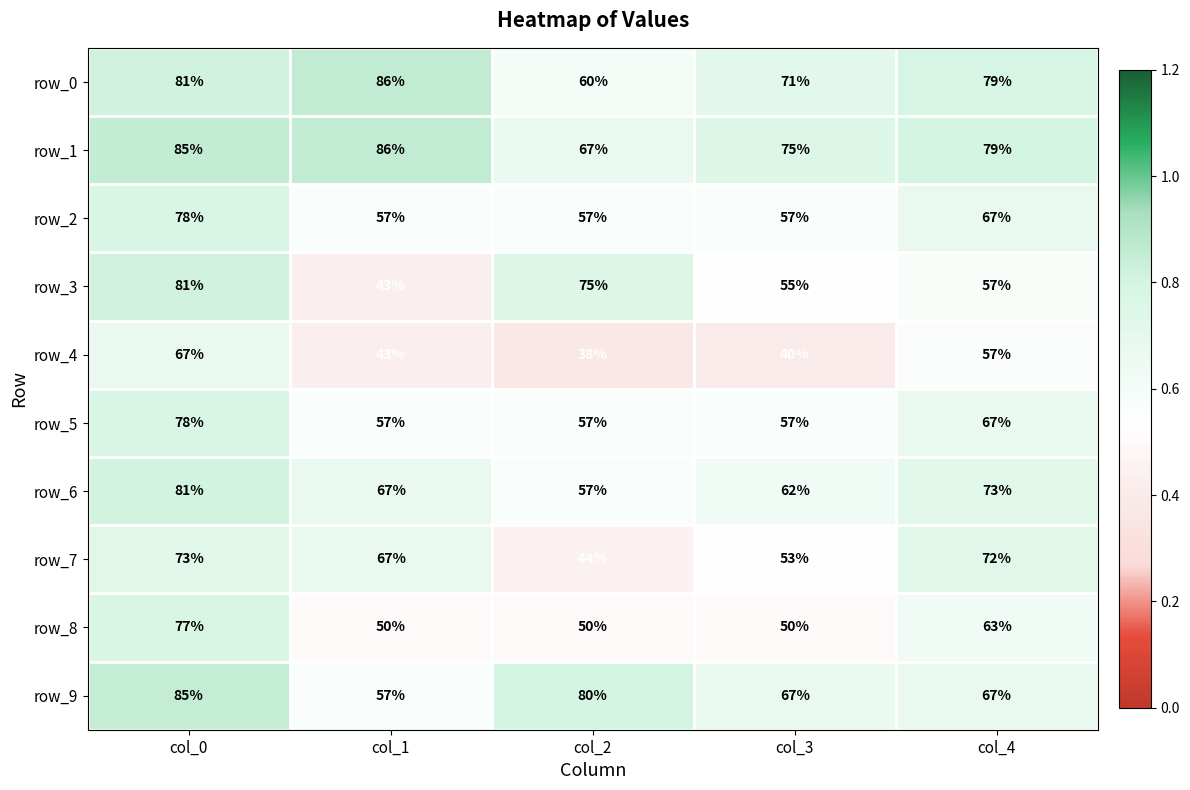

Rank the categories by row_0 value from lowest to highest.

col_2, col_3, col_4, col_0, col_1